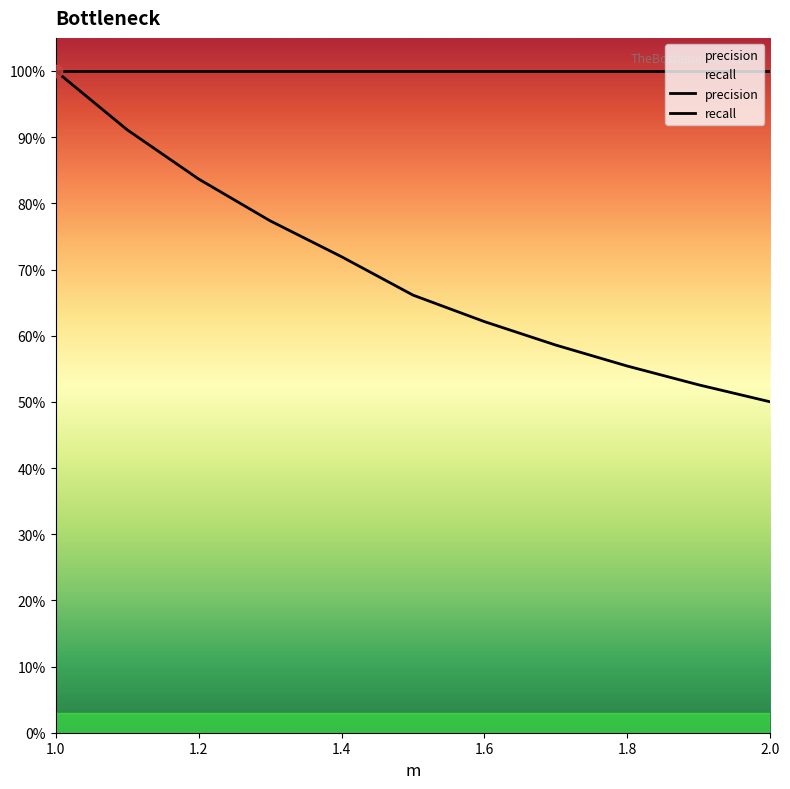

Between 1.4 and 1.6, which is larger?

1.4